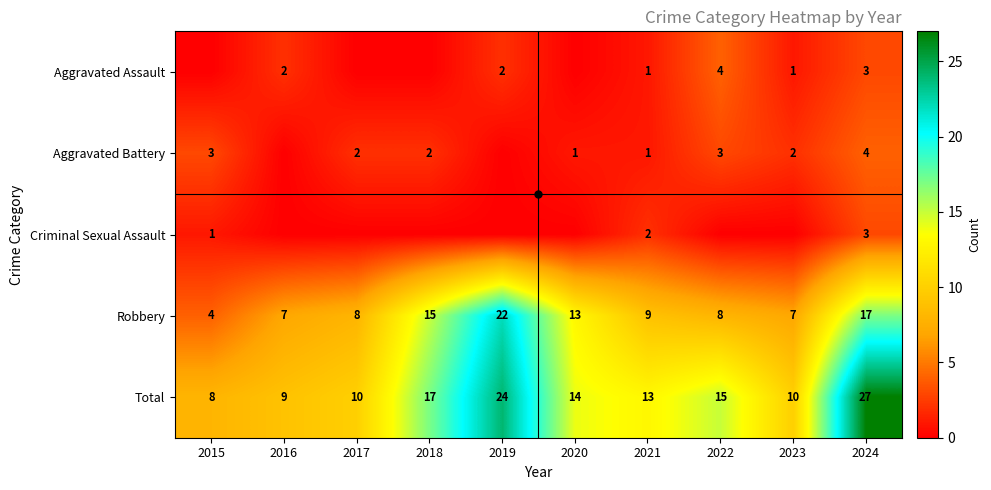

What is the approximate value of Robbery at 2023, to the nearest 10?

10